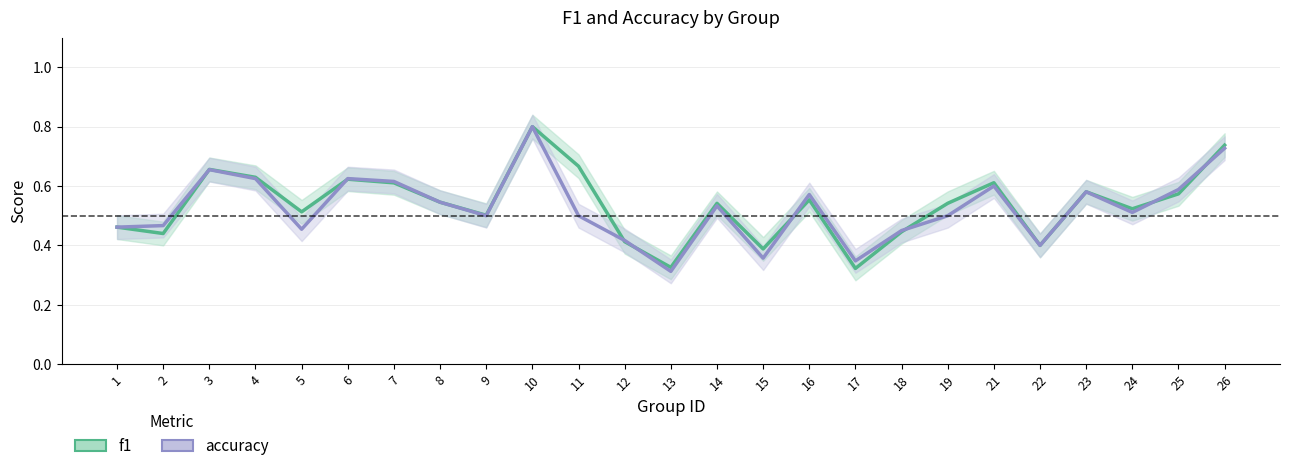

List the series in order of their overall mean, lowest first.

accuracy, f1